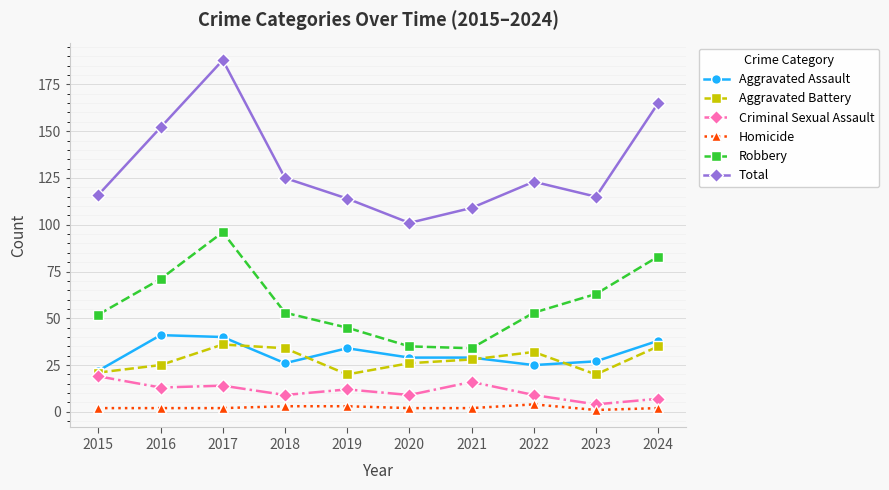

What is the value of the Homicide point at the 6th from the left?

2